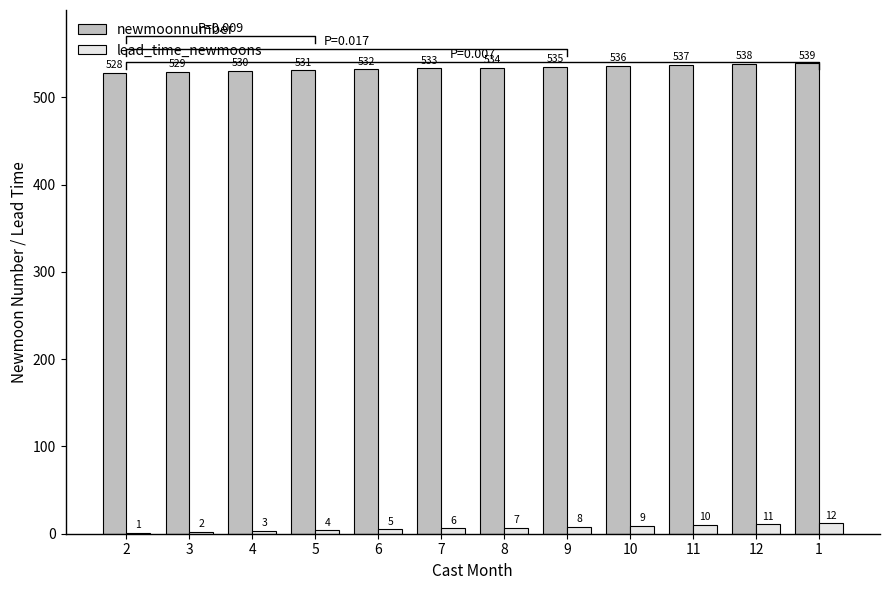

List the labels in order of lead_time_newmoons value, smallest first.

2, 3, 4, 5, 6, 7, 8, 9, 10, 11, 12, 1